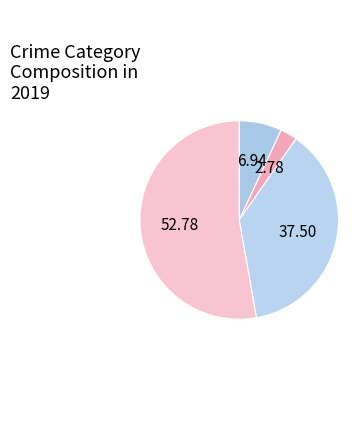

Is there a majority slice in this chart?

Yes